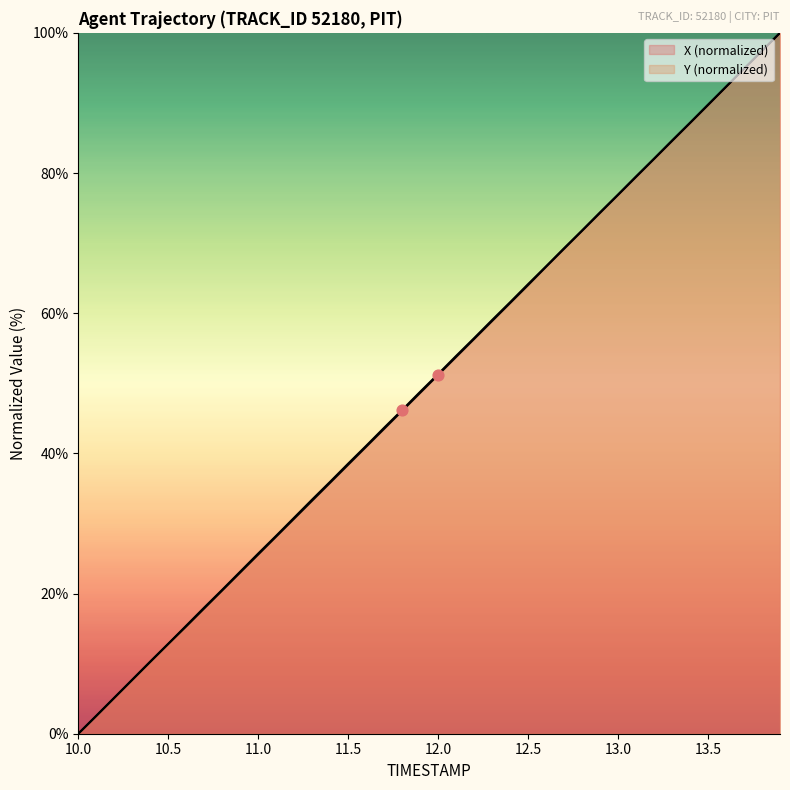

Which series contains the highest Y value?

X